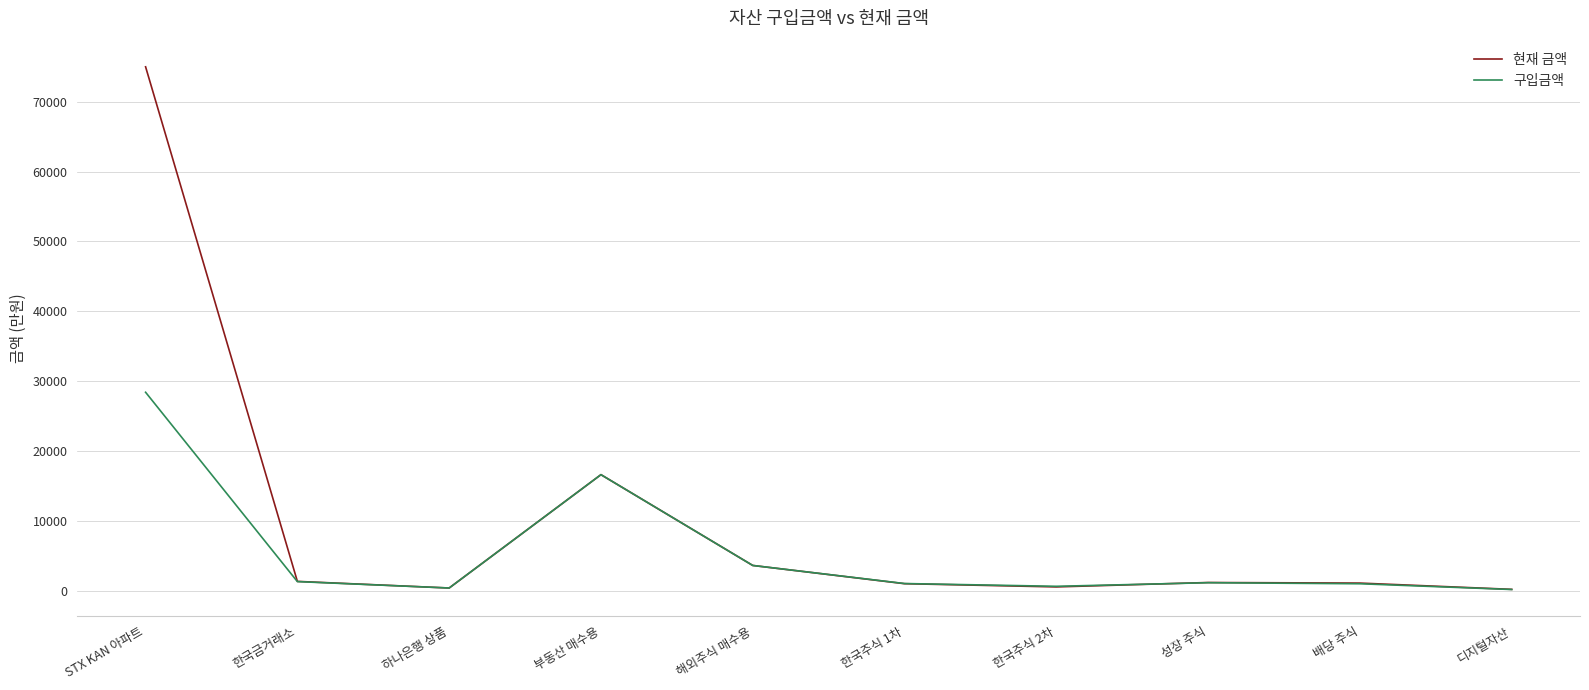

What is the sum of all 구입금액 values?

54151